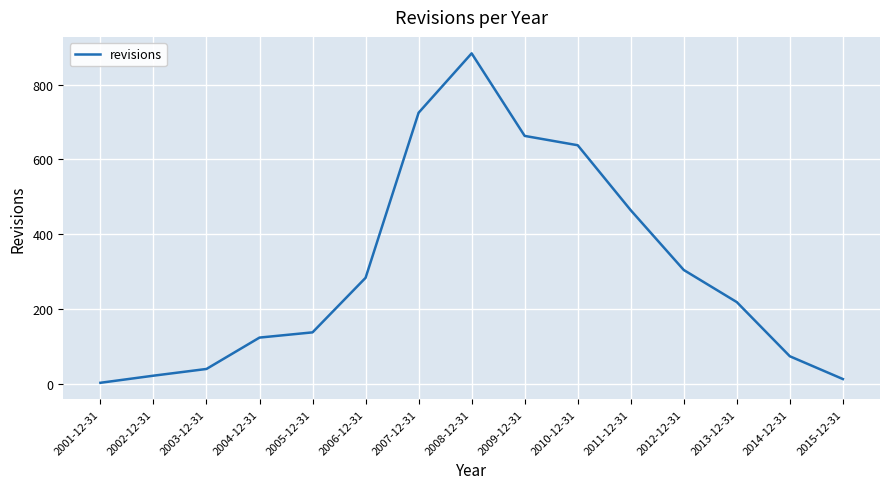

What is the change in value from 2010-12-31 to 2011-12-31?

-174